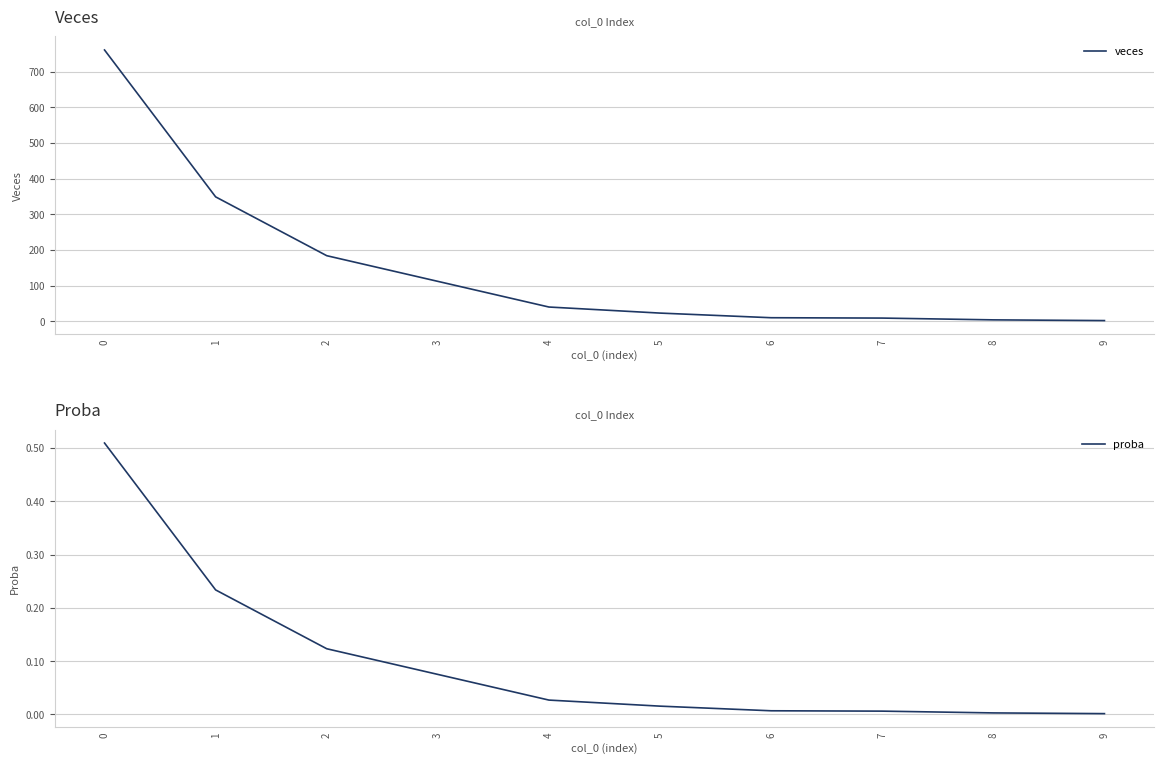

The value of veces at 2 is 265. True or false?

False